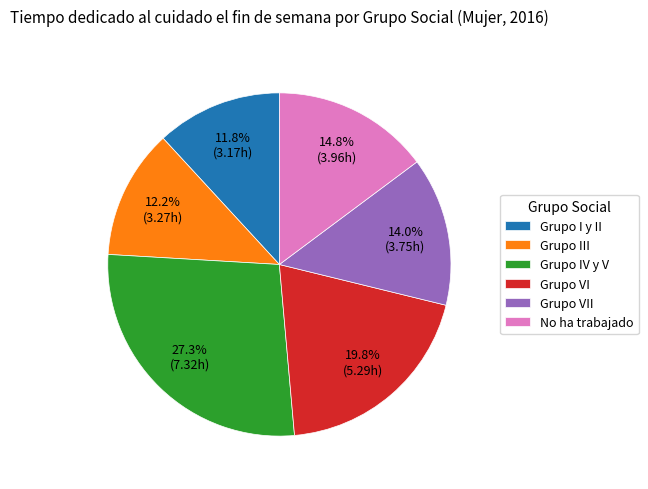

Which category has the biggest portion of the pie?

Grupo IV y V